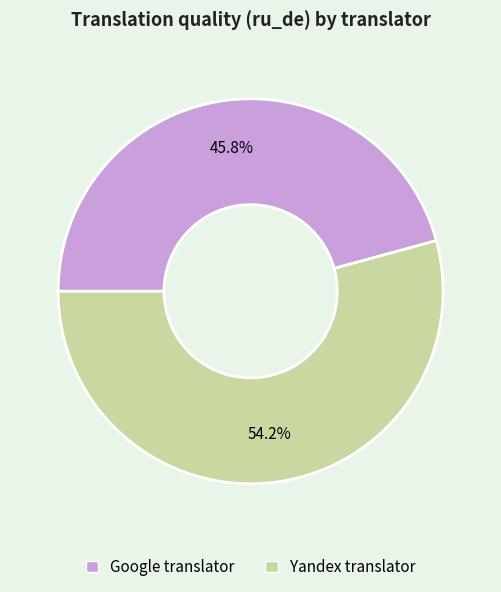

How many segments does this pie chart have?

2